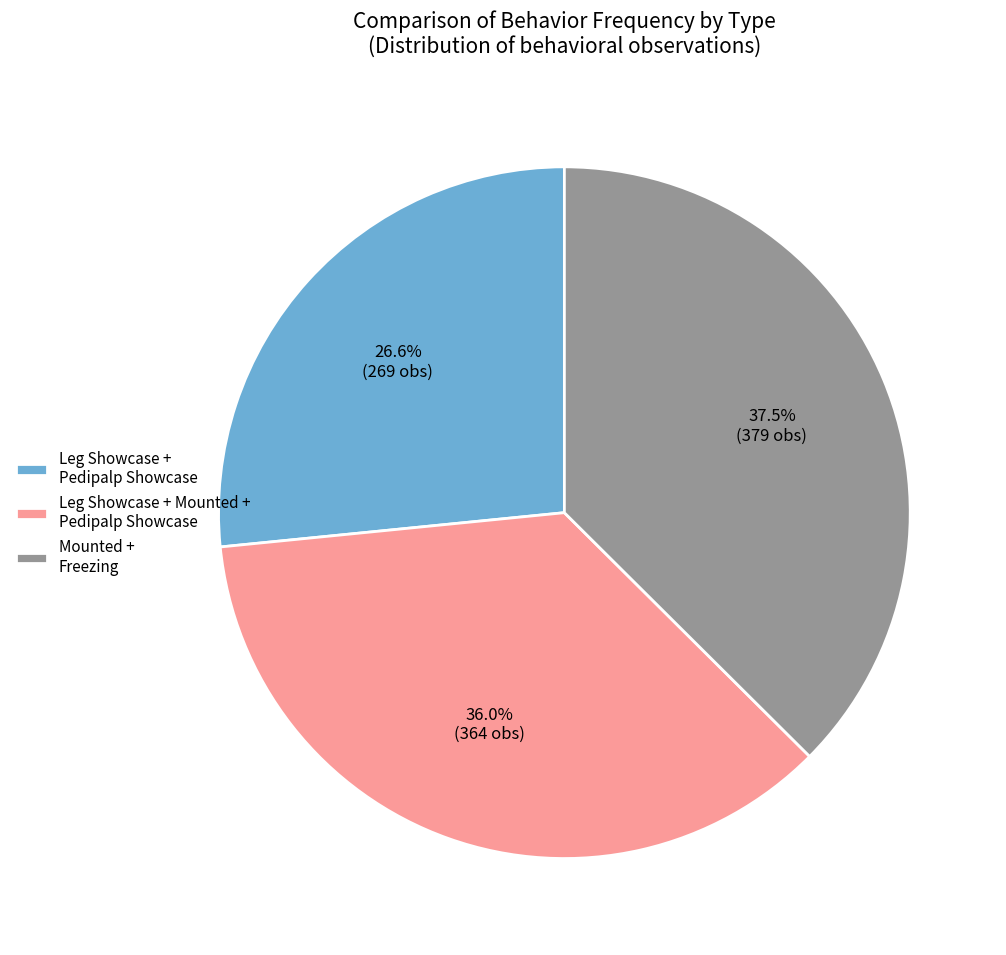

Rank the categories by value from lowest to highest.

Leg Showcase + Pedipalp Showcase, Leg Showcase + Mounted + Pedipalp Showcase, Mounted + Freezing